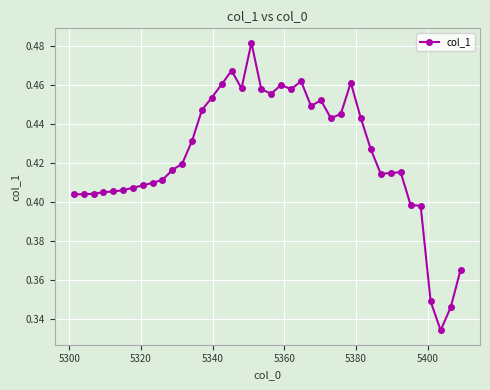

True or false: there are more than 2 points higher than both neighbors.

True